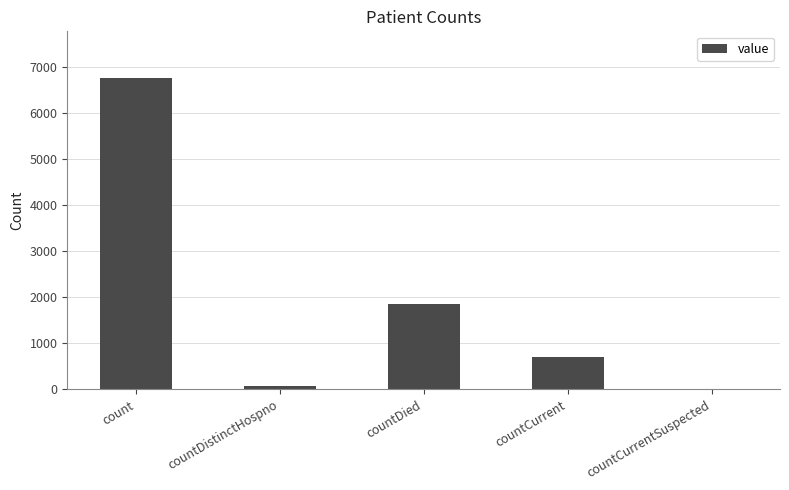

What value does the data have at countDistinctHospno?

77